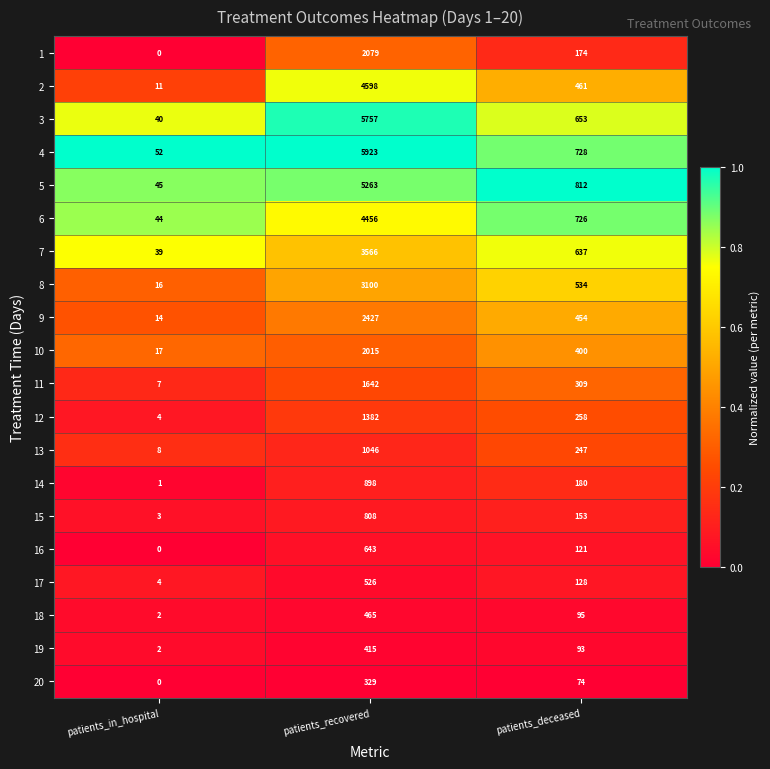

Which series has the widest spread of values?

4